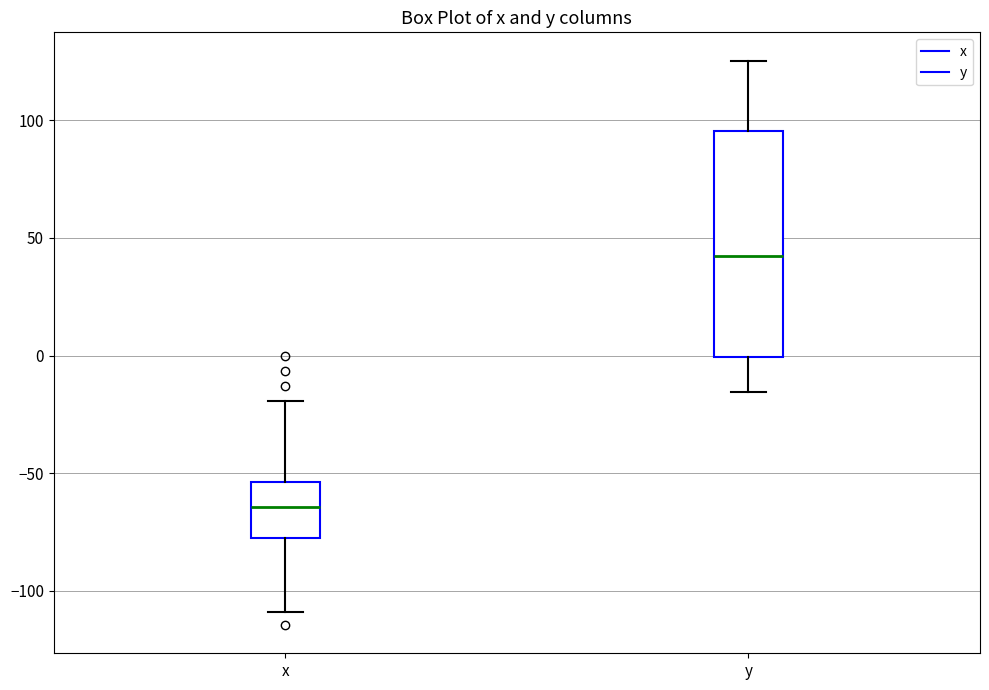

Where does the upper whisker of the box for x end on the y-axis? The values are not printed on the chart, so give them approximately, as read against the axis.

-20